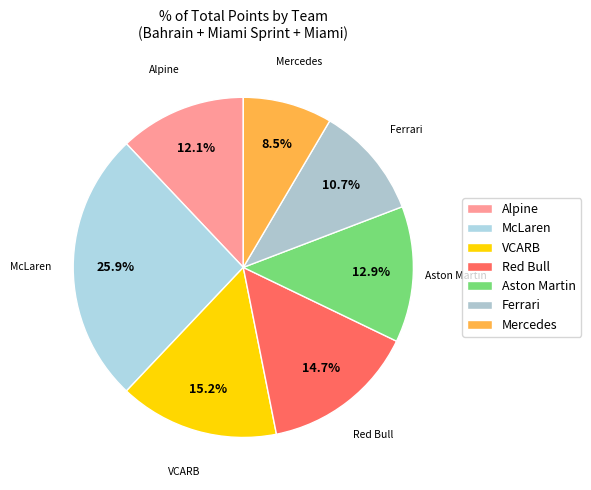

Is Aston Martin the majority of the pie?

No